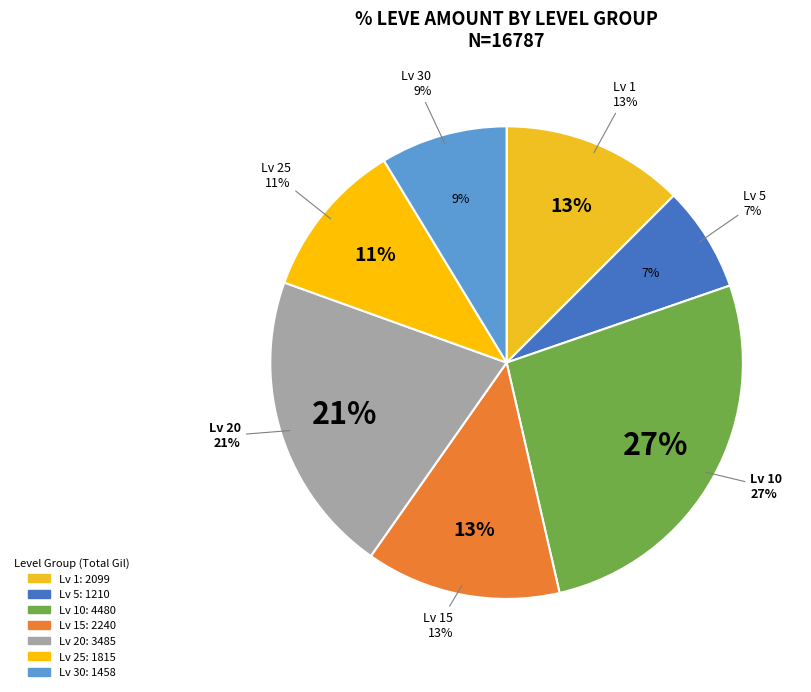

True or false: Bronze Pickaxe accounts for 1% of the total.

False